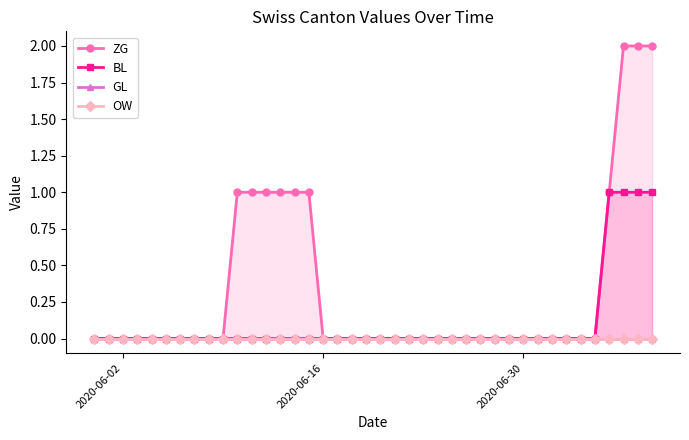

Reading right to left, what are all the values shown in this chart?

ZG: 2	2	2	1	0	0	0	0	0	0	0	0	0	0	0	0	0	0	0	0	0	0	0	0	1	1	1	1	1	1	0	0	0	0	0	0	0	0	0	0
BL: 1	1	1	1	0	0	0	0	0	0	0	0	0	0	0	0	0	0	0	0	0	0	0	0	0	0	0	0	0	0	0	0	0	0	0	0	0	0	0	0
GL: 0	0	0	0	0	0	0	0	0	0	0	0	0	0	0	0	0	0	0	0	0	0	0	0	0	0	0	0	0	0	0	0	0	0	0	0	0	0	0	0
OW: 0	0	0	0	0	0	0	0	0	0	0	0	0	0	0	0	0	0	0	0	0	0	0	0	0	0	0	0	0	0	0	0	0	0	0	0	0	0	0	0